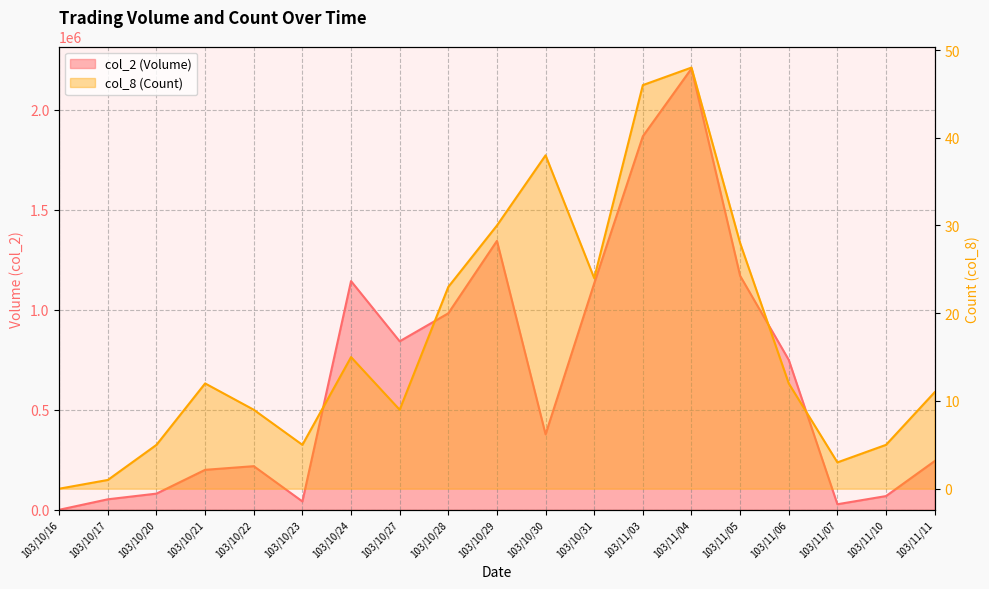

What is the difference between the maximum and minimum values in the col_8 series?

48